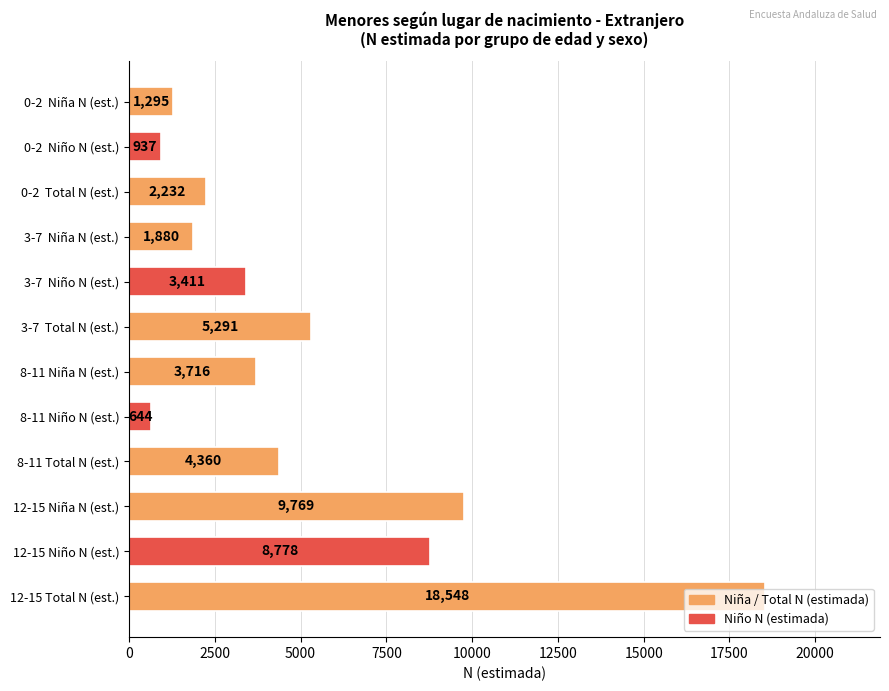

True or false: the data shows 1124 at 3-7  Niño N (est.).

False